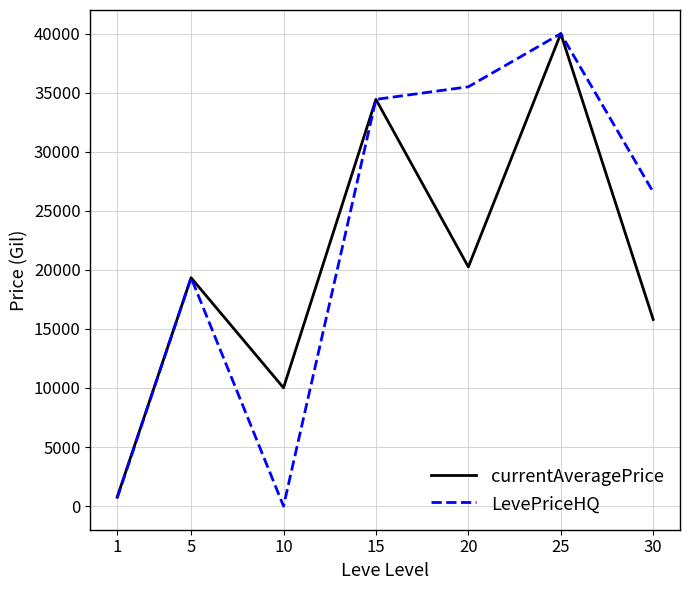

True or false: LevePriceHQ has a value of 19332.7 at 5.

True